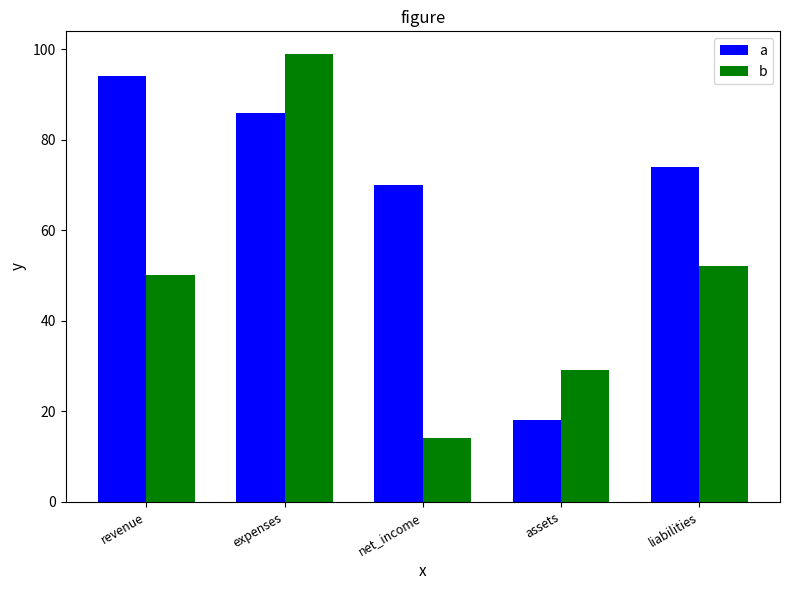

What is the label of the 1st bar from the left?

revenue